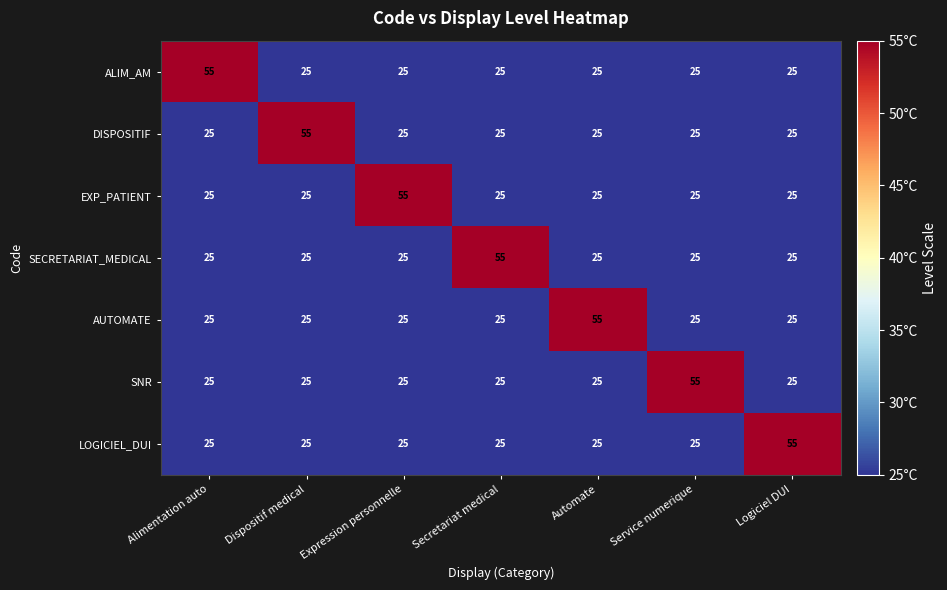

What is the average value of the SECRETARIAT_MEDICAL series?

29